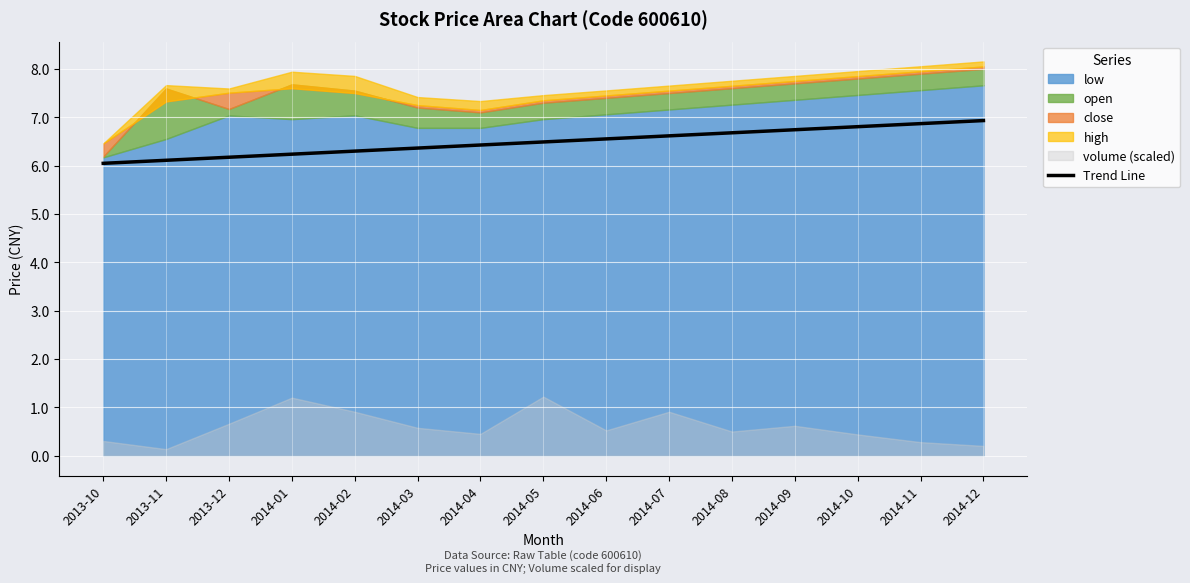

What is the label of the 3rd point from the right?

2014-10